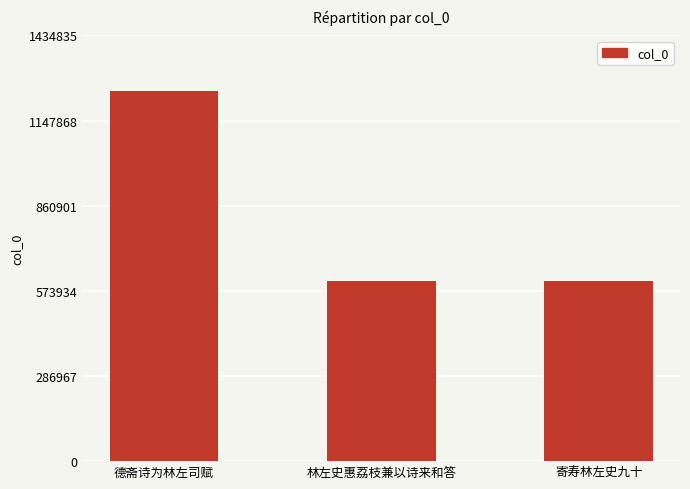

What is the value of the 3rd bar from the left?

606920